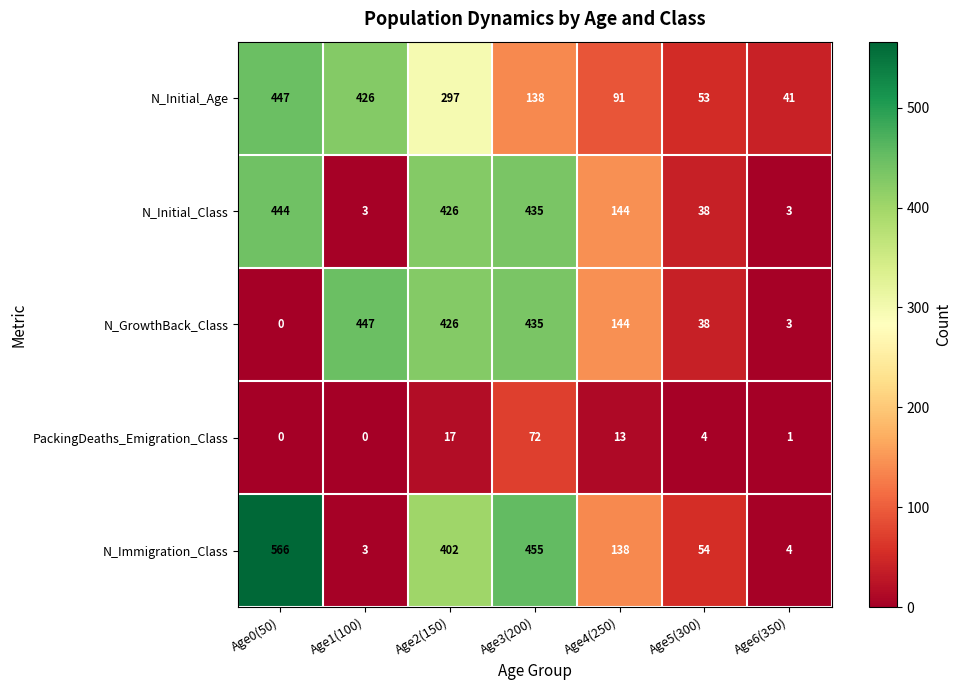

At how many categories does at least one series exceed 275?

4